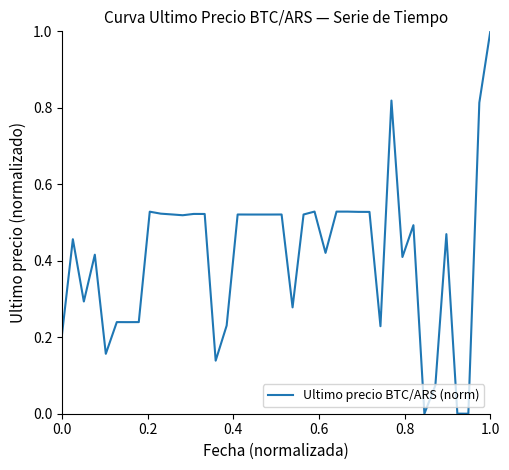

What is the difference between the maximum and minimum values?

1.0